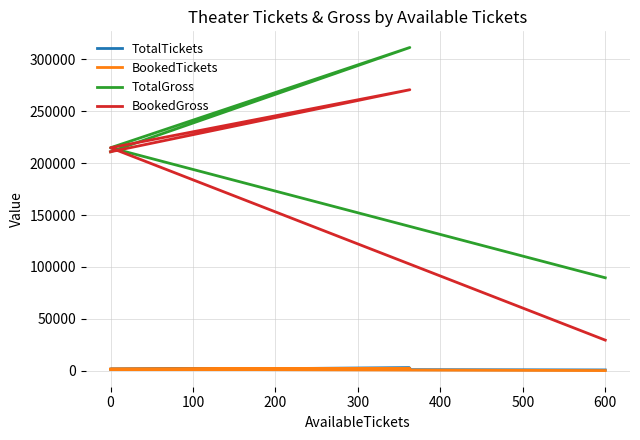

What is the minimum value shown in the chart?

296